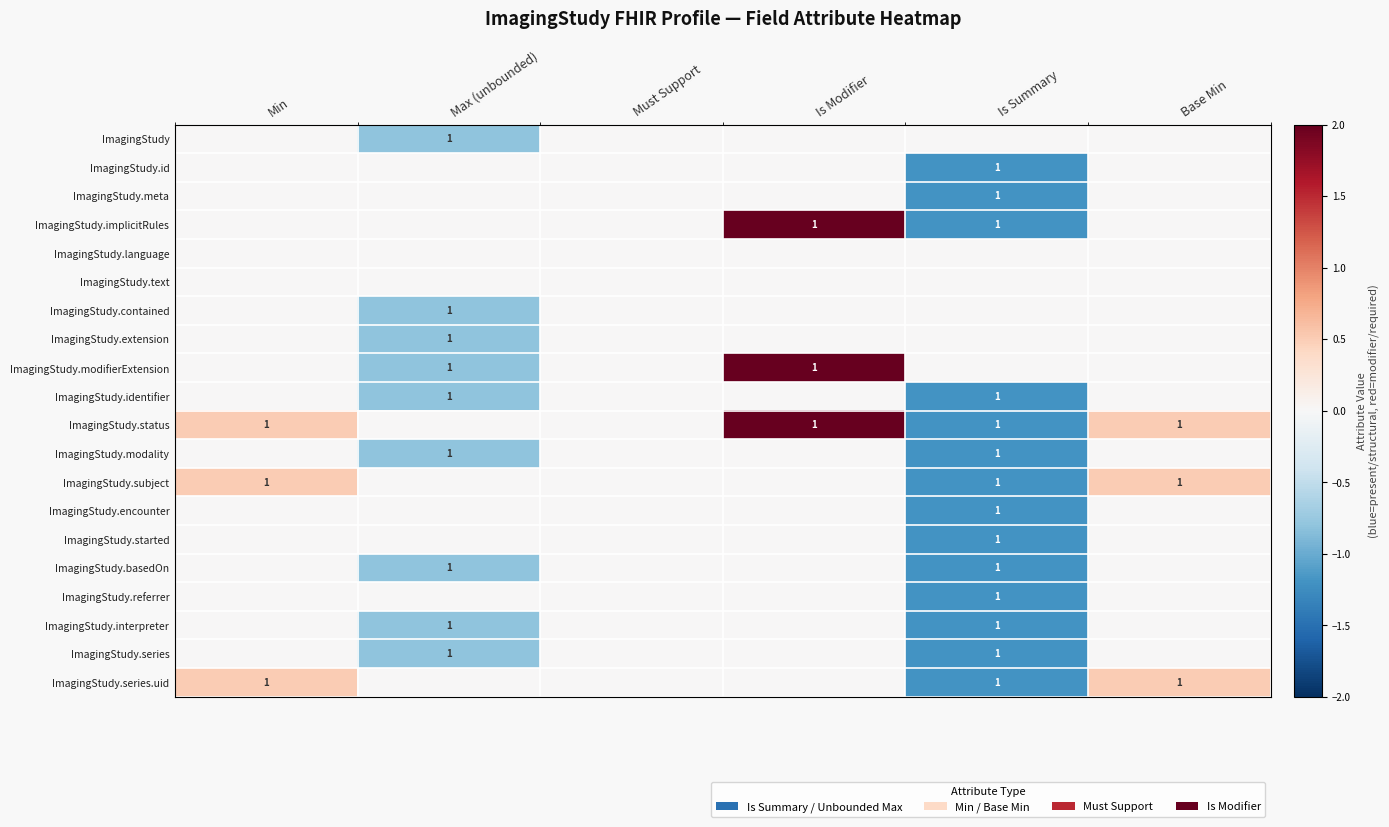

The value of ImagingStudy.series at Max (unbounded) is 1. True or false?

True